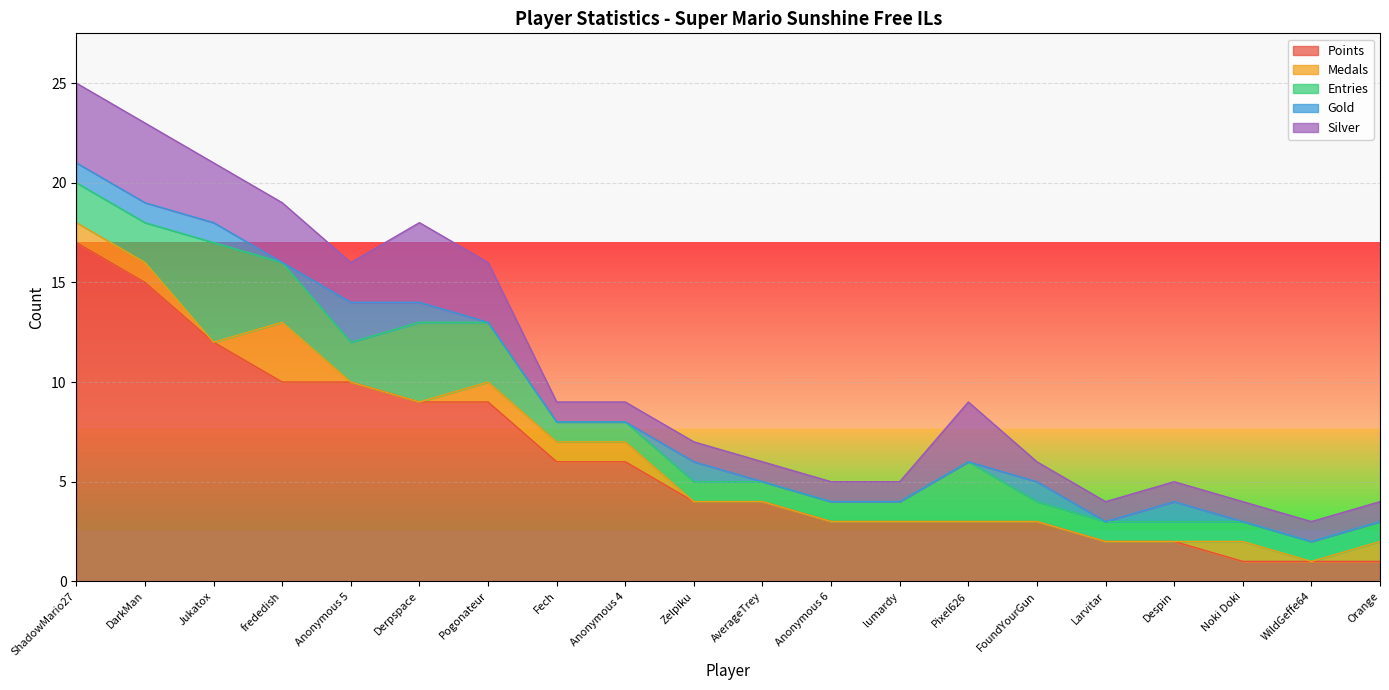

Where is Points nearest to the value 9?

Derpspace